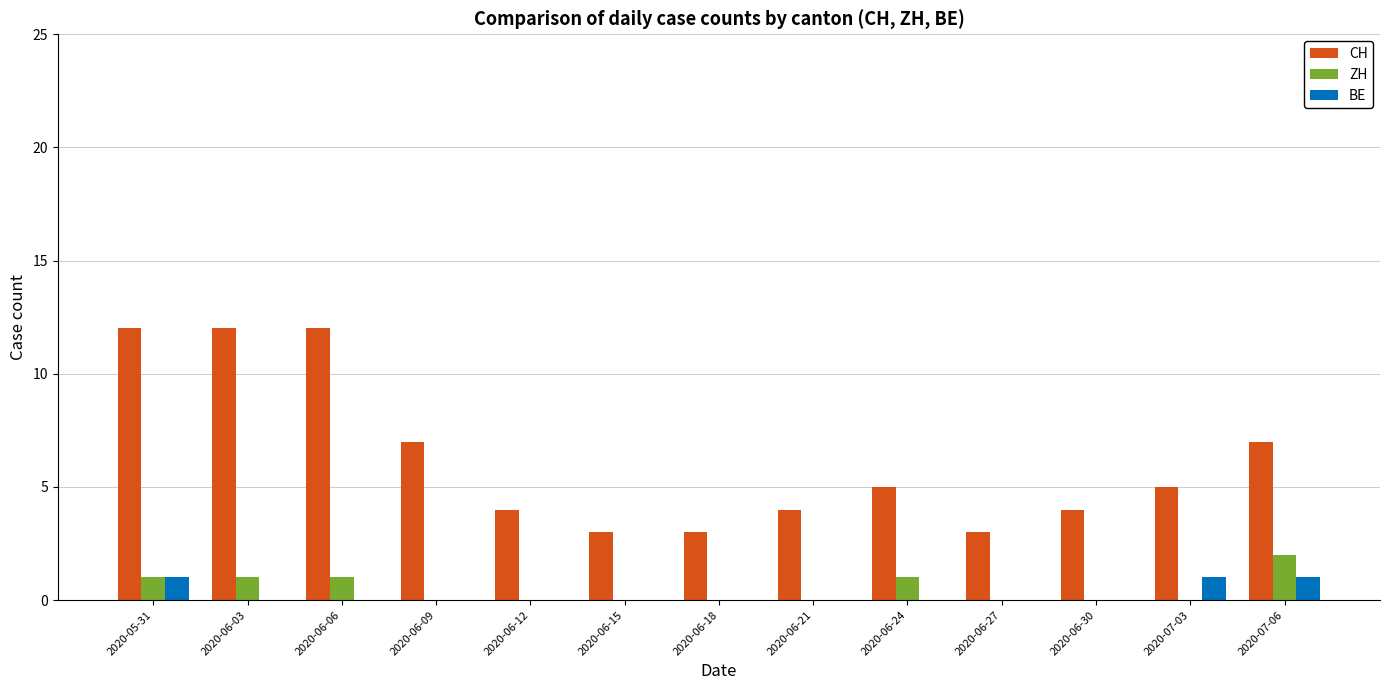

What is the sum of all BE values?

3